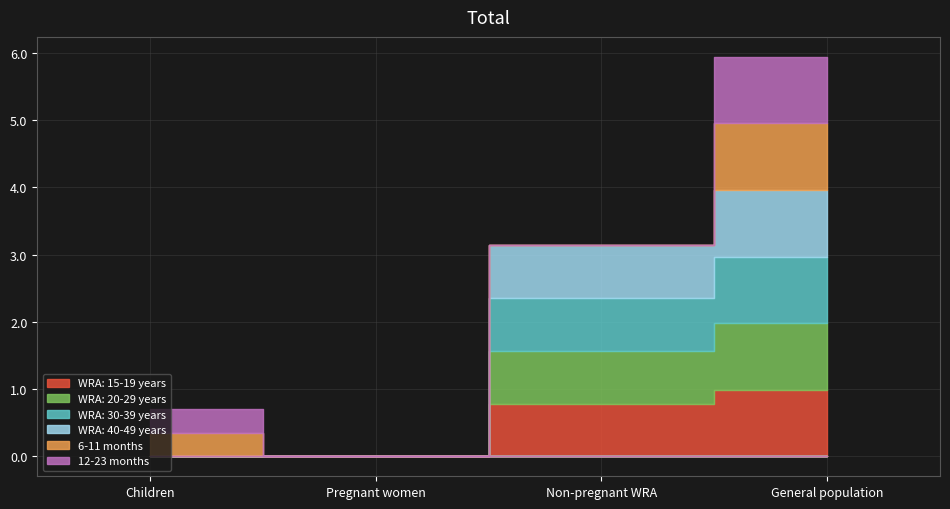

Count the number of categories in the chart.

4